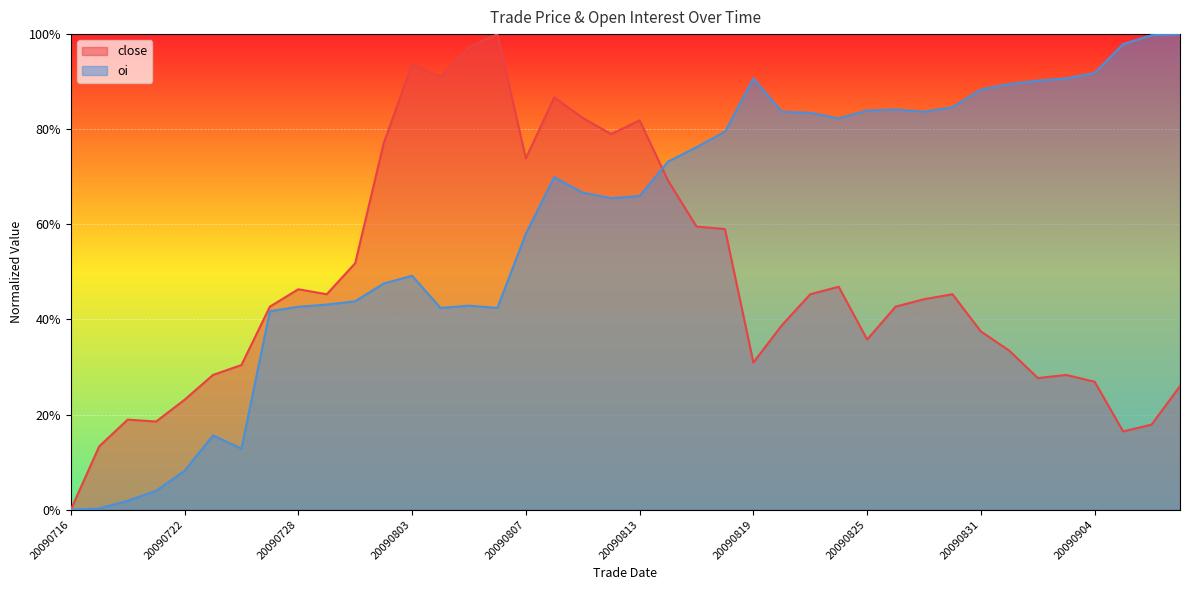

What is the spread (max minus min) of values at 20090720?

0.2